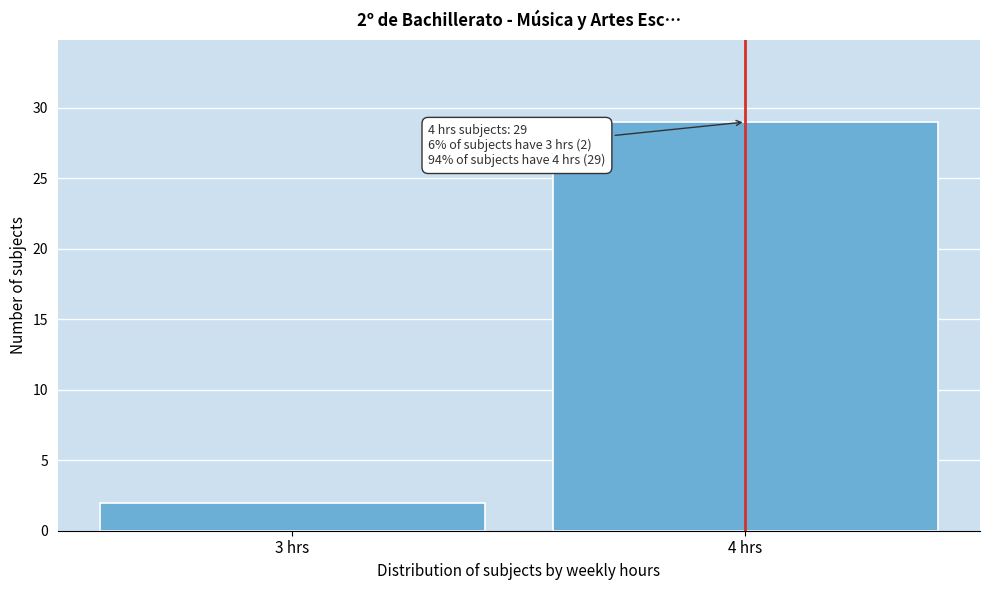

Reading left to right, extract all data points from this chart.

3 hrs=2	4 hrs=29